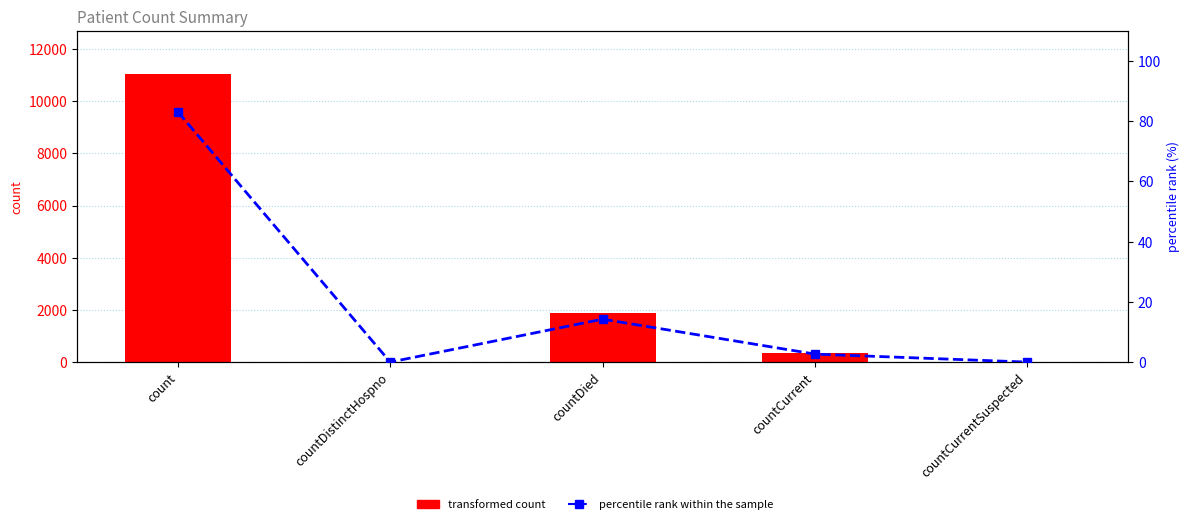

How many categories are shown in the chart?

5